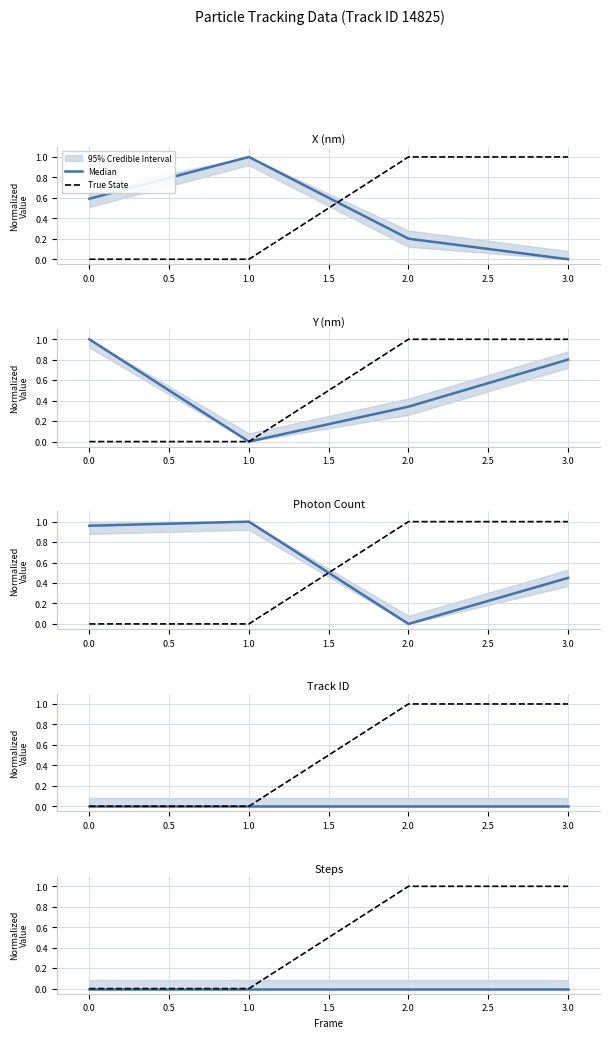

True or false: True State and Median cross at least once.

False